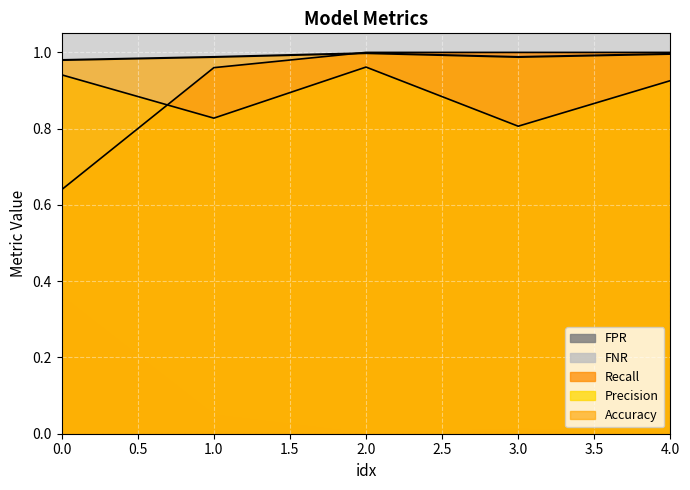

Which series changed the most between 0.0 and 2.0?

Recall